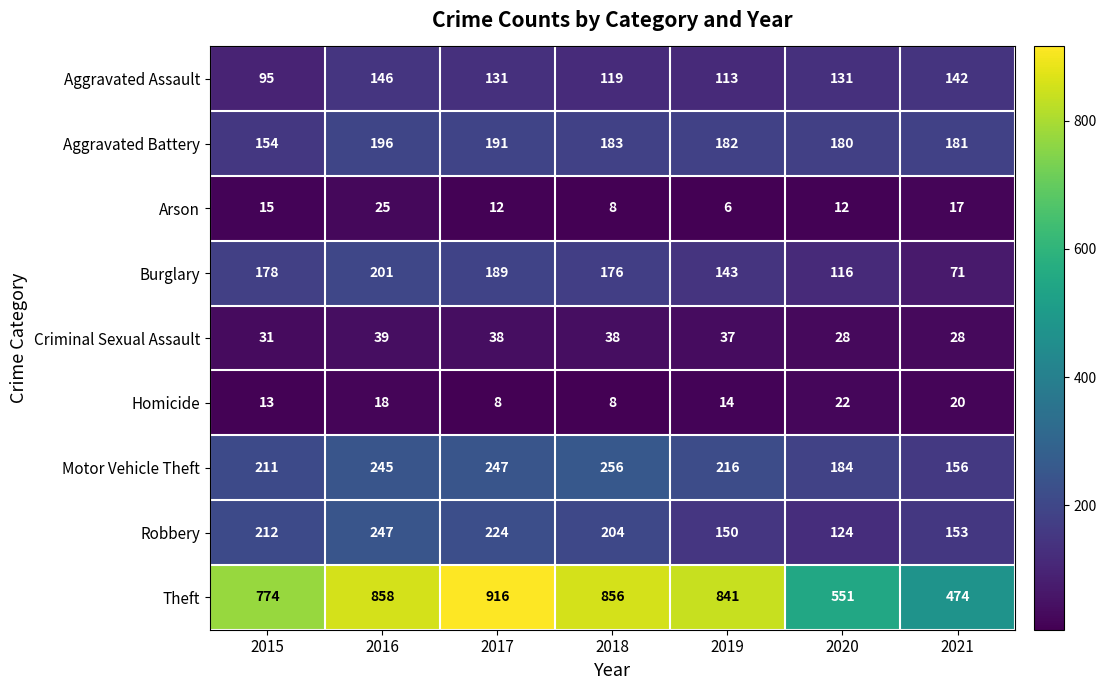

What is the greatest value displayed?

916